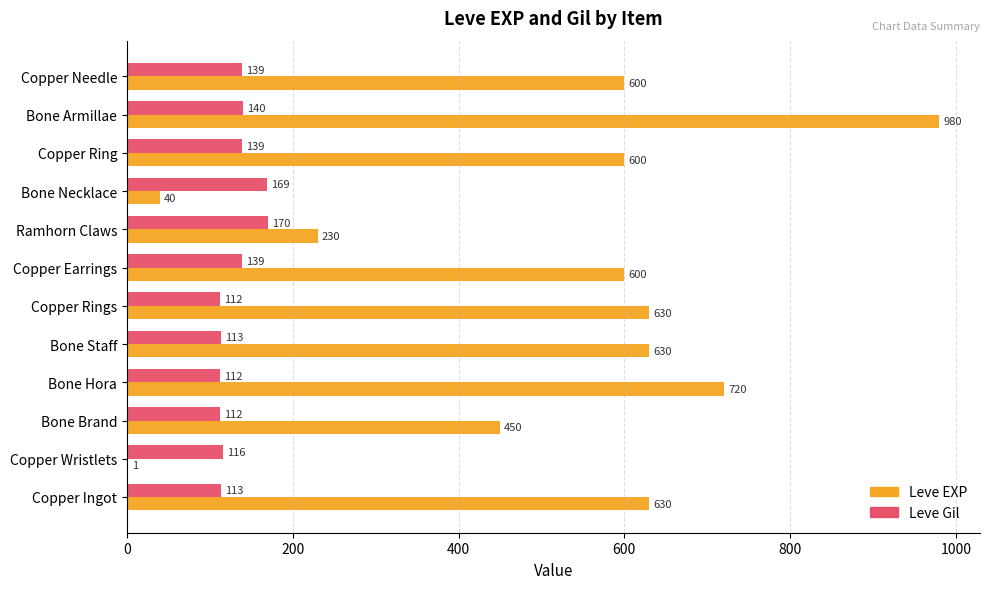

At which category is the sum across all series the highest?

Bone Armillae